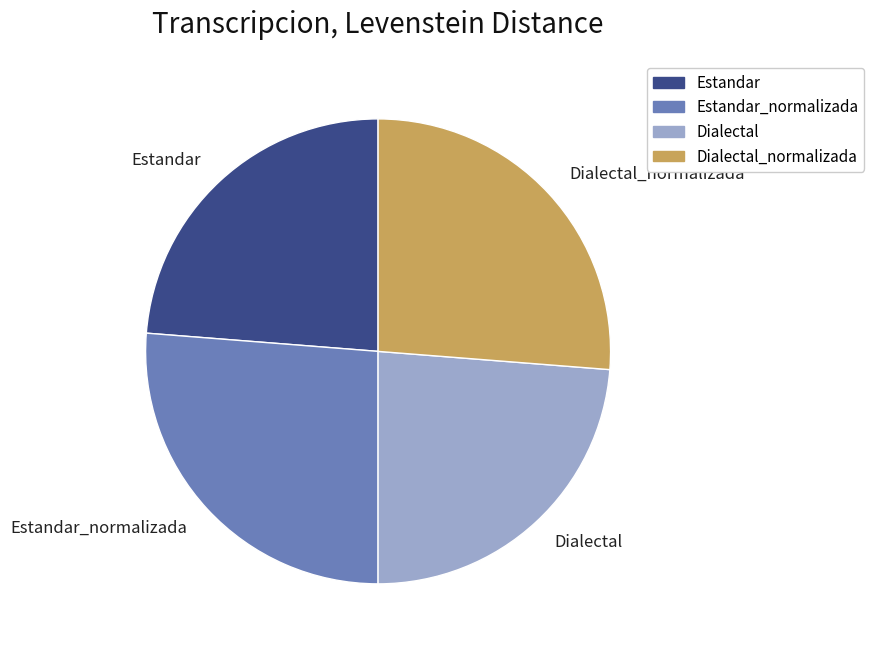

Is it true that Estandar_normalizada is 26% of the pie?

True